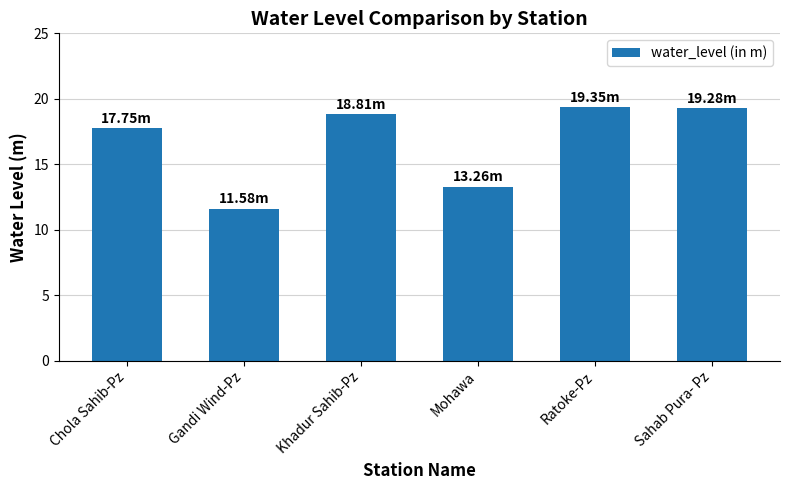

What value does the data have at Ratoke-Pz?

19.4